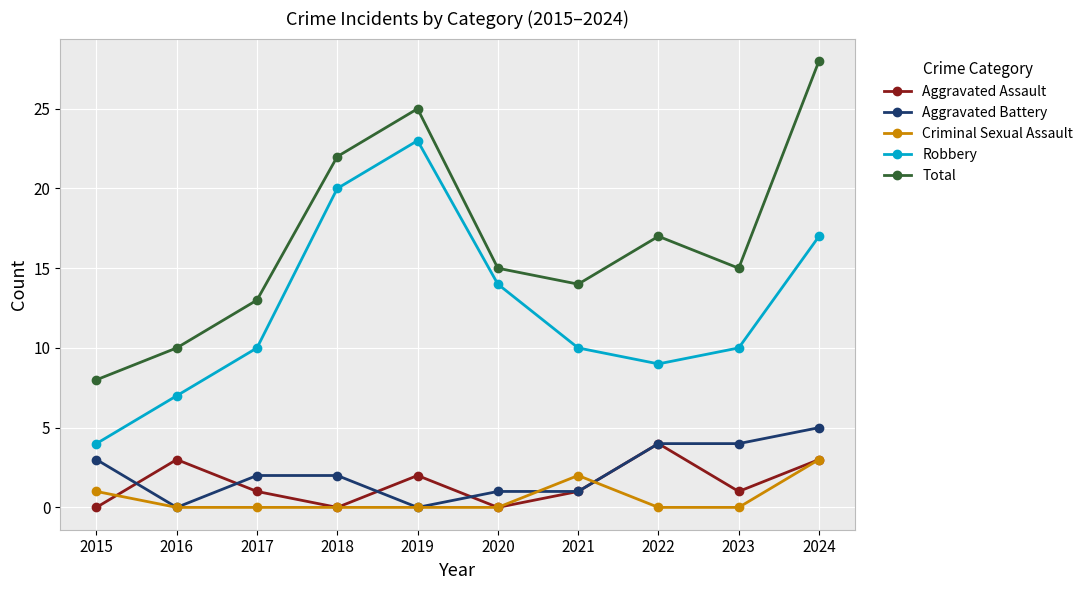

The Total series shows 8 at 2015. True or false?

True